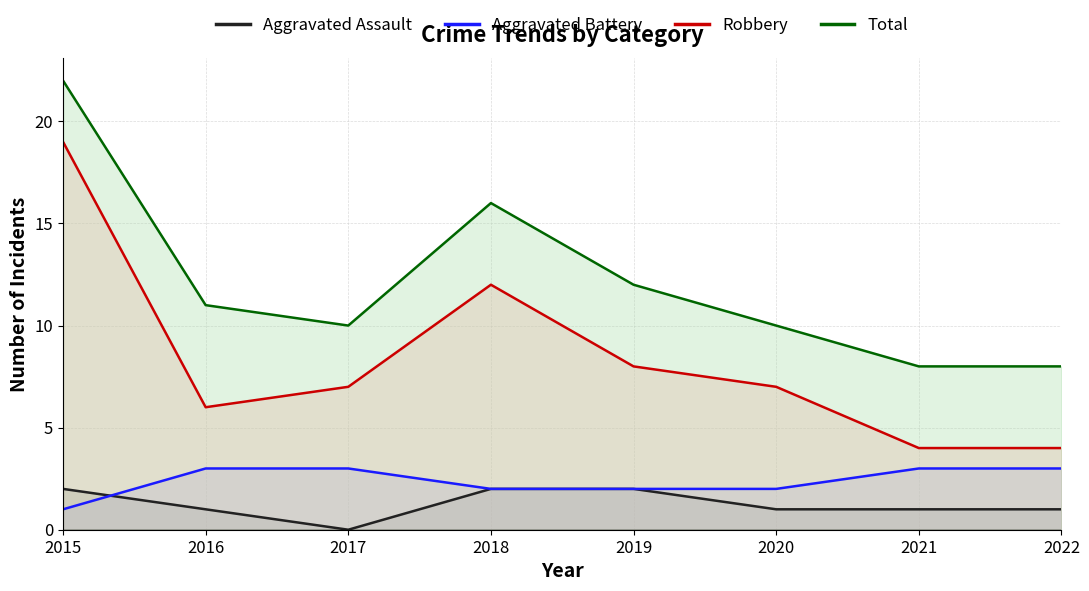

How many data points in Robbery are less than 7?

3